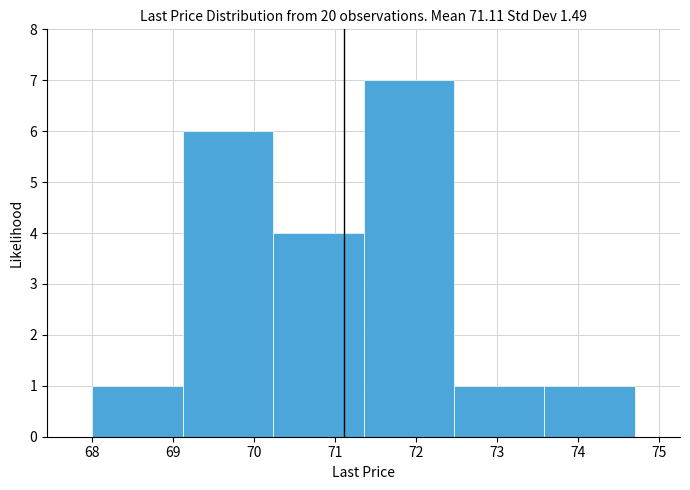

How tall is the bar that spans 68.0 to 69.1 on the x-axis? Neither the bar edges nor the heights are printed on the chart, so give them approximately, as read against the axes.

1